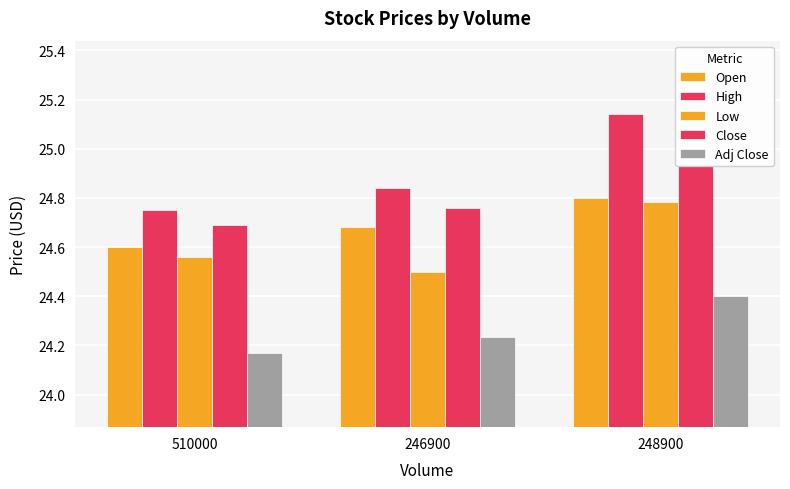

At how many categories does at least one series exceed 24?

3